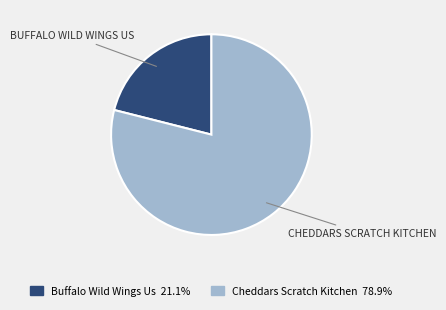

How many segments does this pie chart have?

2